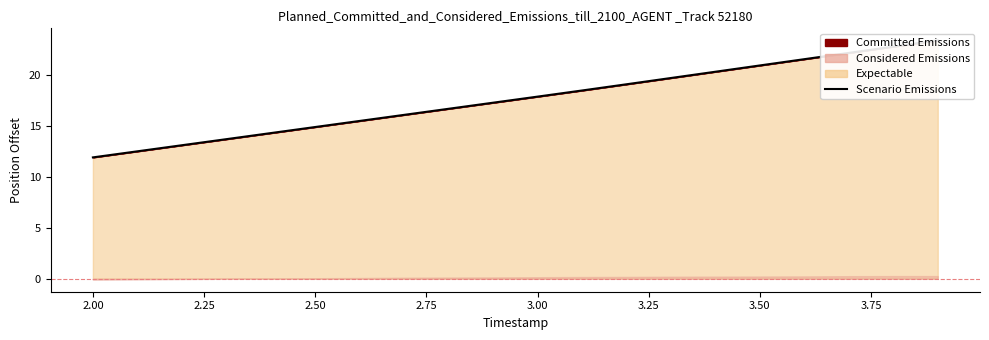

What is the greatest value displayed?

23.5